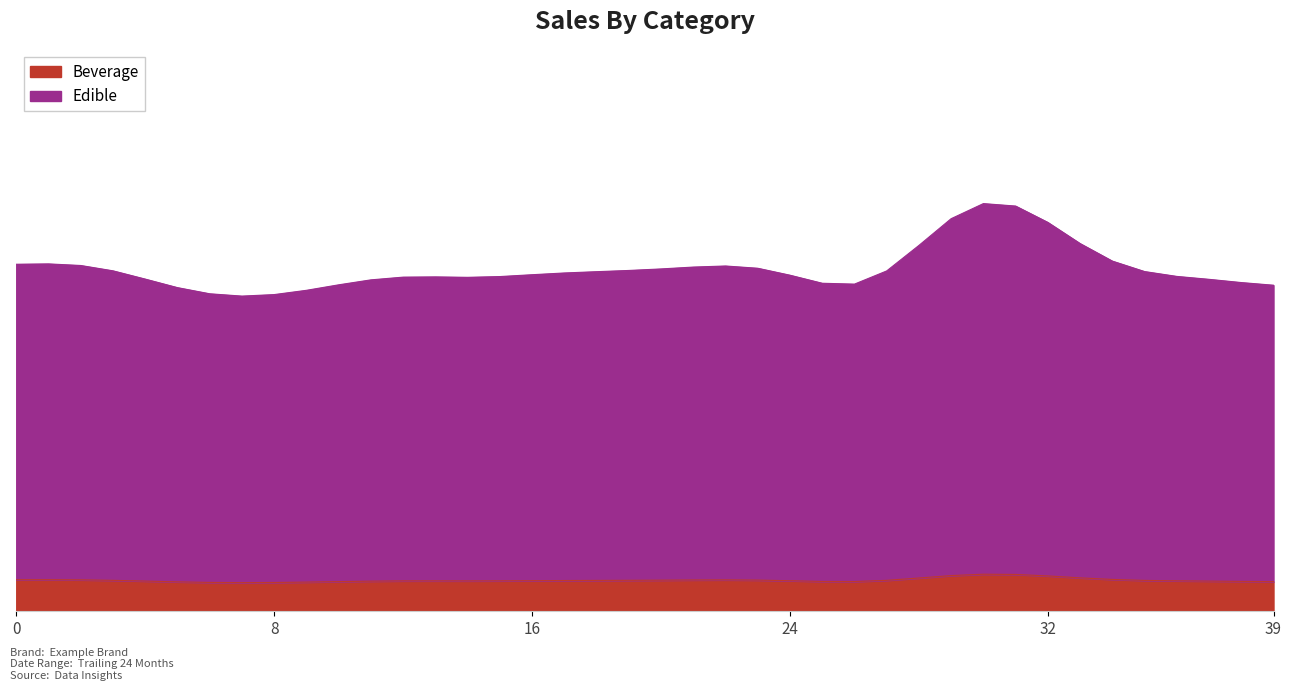

Which category has the lowest value in the Series B series?

27